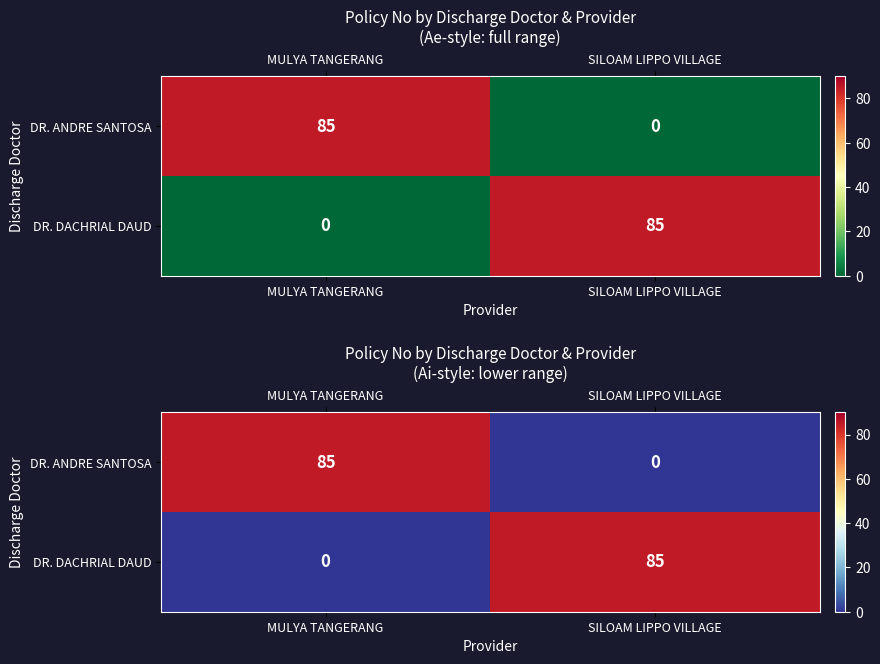

Between MULYA TANGERANG and SILOAM LIPPO VILLAGE, which is larger?

MULYA TANGERANG